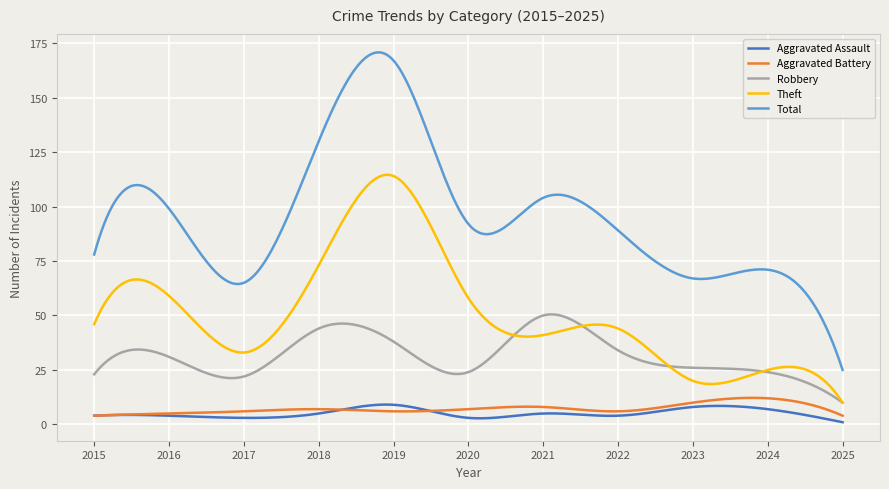

What is the maximum value for Total?

170.8